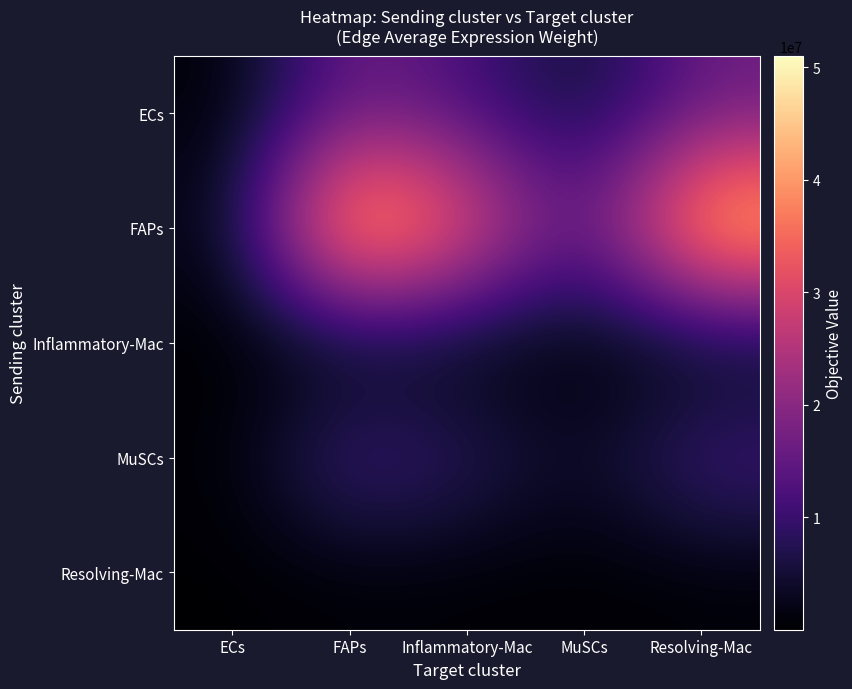

Which series has the widest spread of values?

FAPs